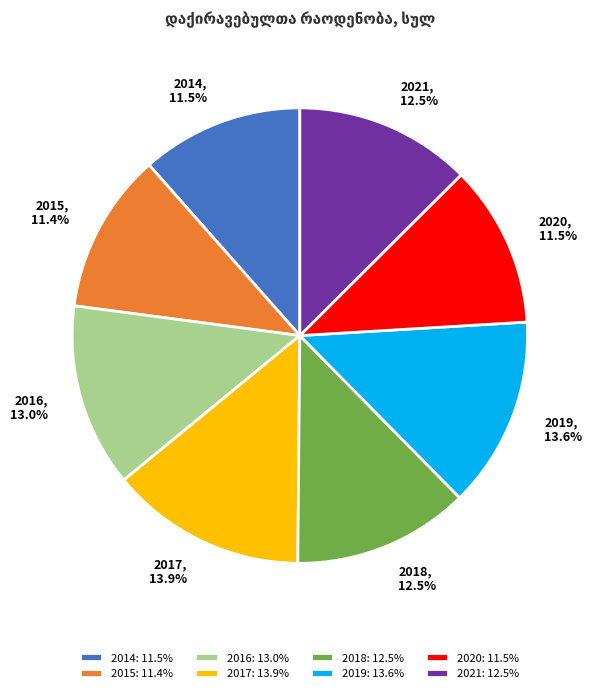

What is the ratio of the value at 2015 to the value at 2017?

0.8